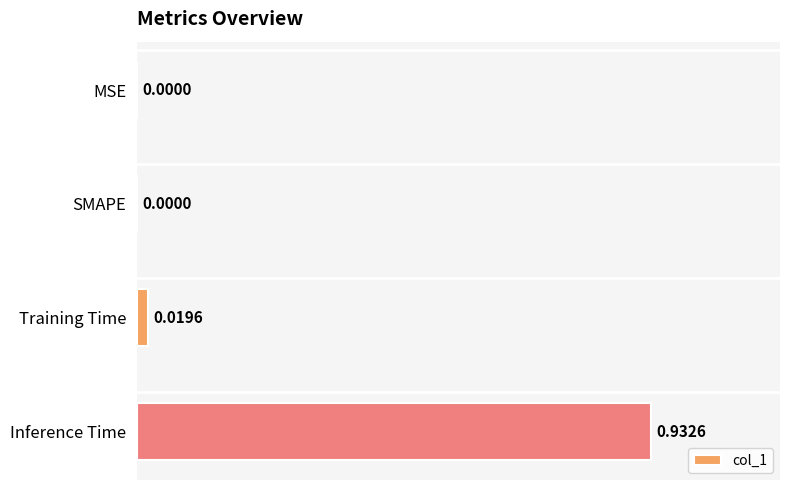

How many data points are above 0?

2